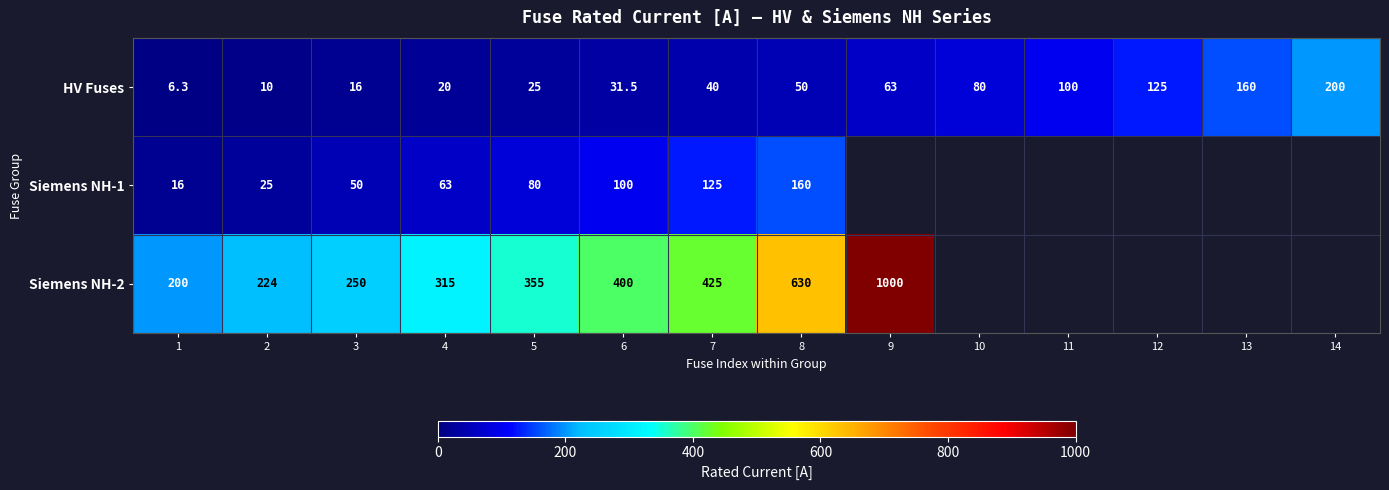

The HV Fuses series shows 25.0 at 5. True or false?

True